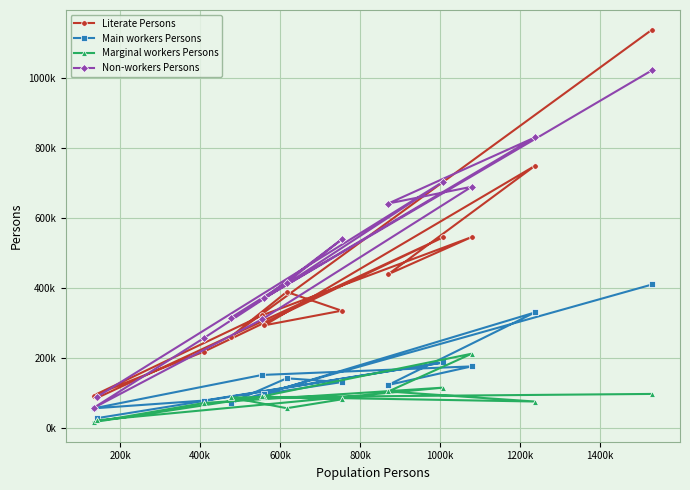

In Main workers Persons, how many points are lower than both neighbors (excluding endpoints)?

4